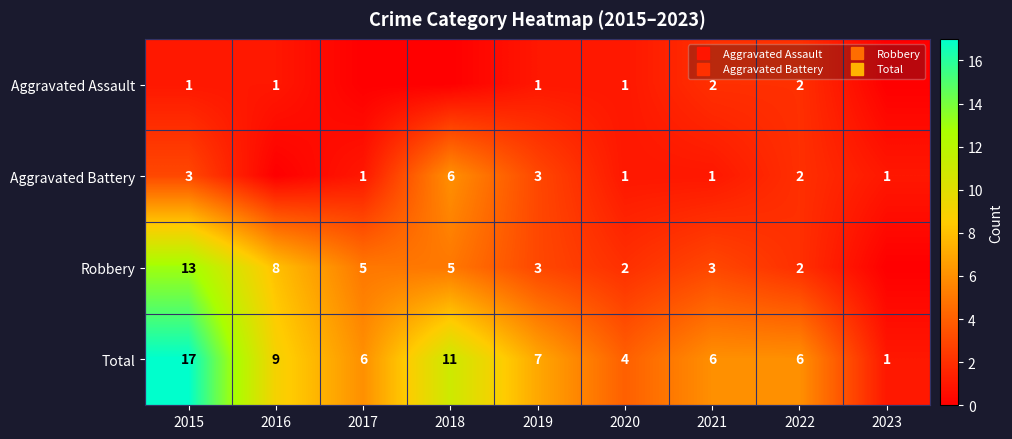

The value of Aggravated Battery at 2015 is 4. True or false?

False